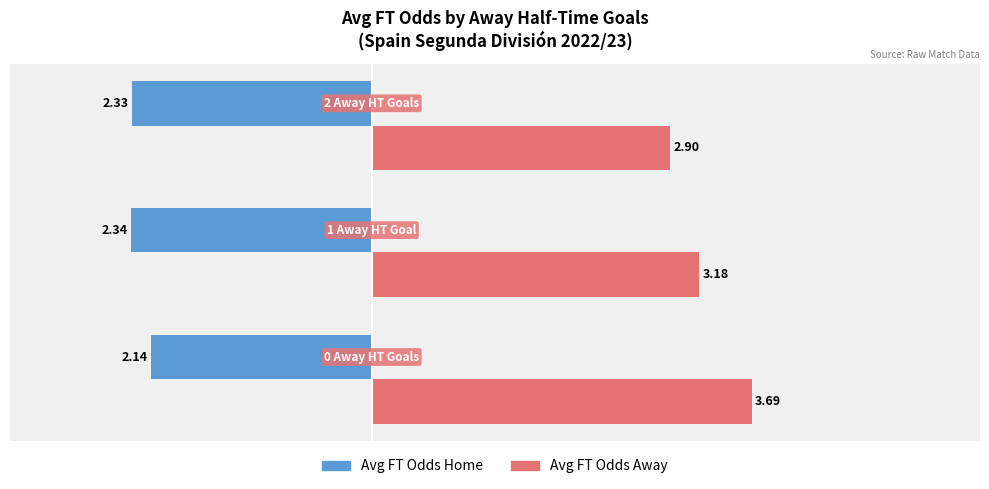

Which series has the widest spread of values?

Avg FT Odds Away